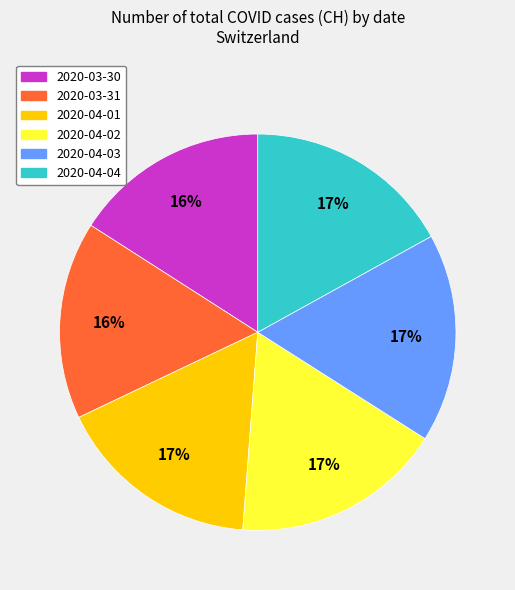

Does 2020-04-03 represent more than half of the total?

No